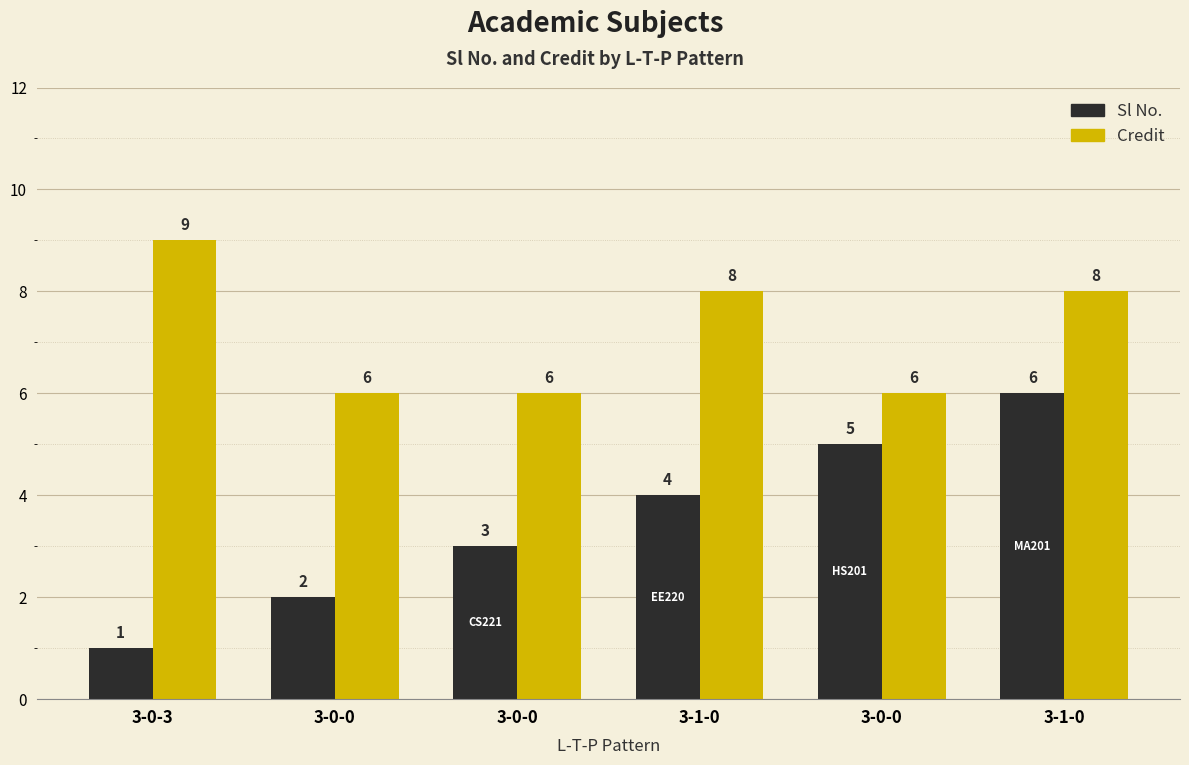

The value of Credit at 3-0-0 is 4. True or false?

False